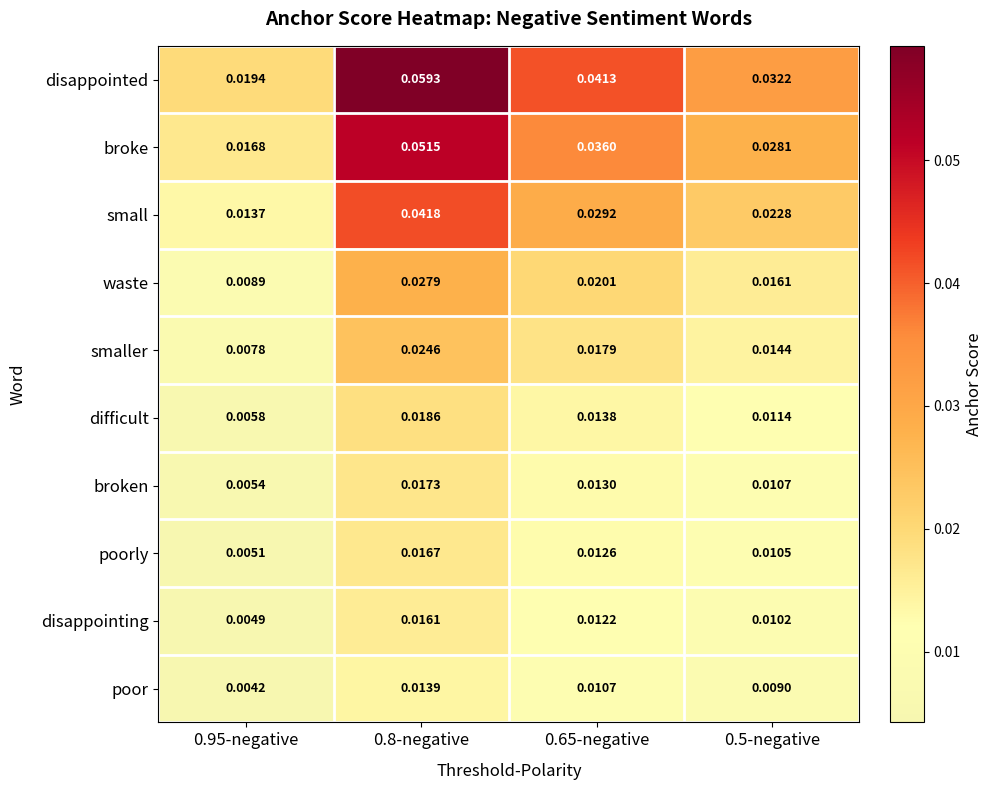

Rank the series at 0.95-negative from highest to lowest value.

disappointed, broke, small, waste, smaller, difficult, broken, poorly, disappointing, poor